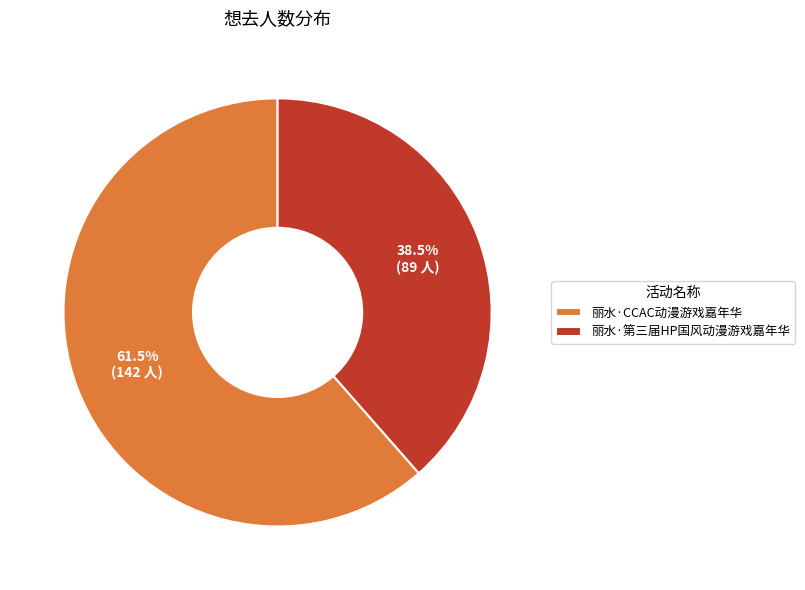

Count the number of slices in the pie.

2